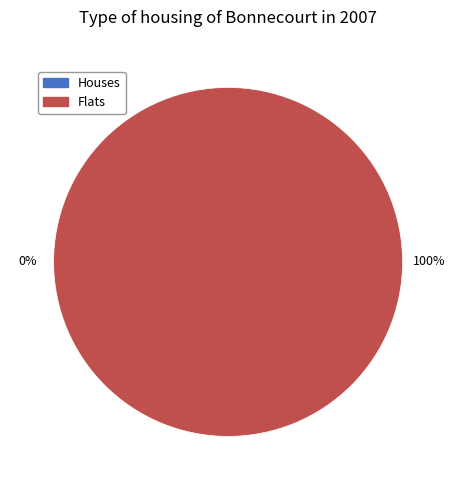

Count the number of slices in the pie.

2